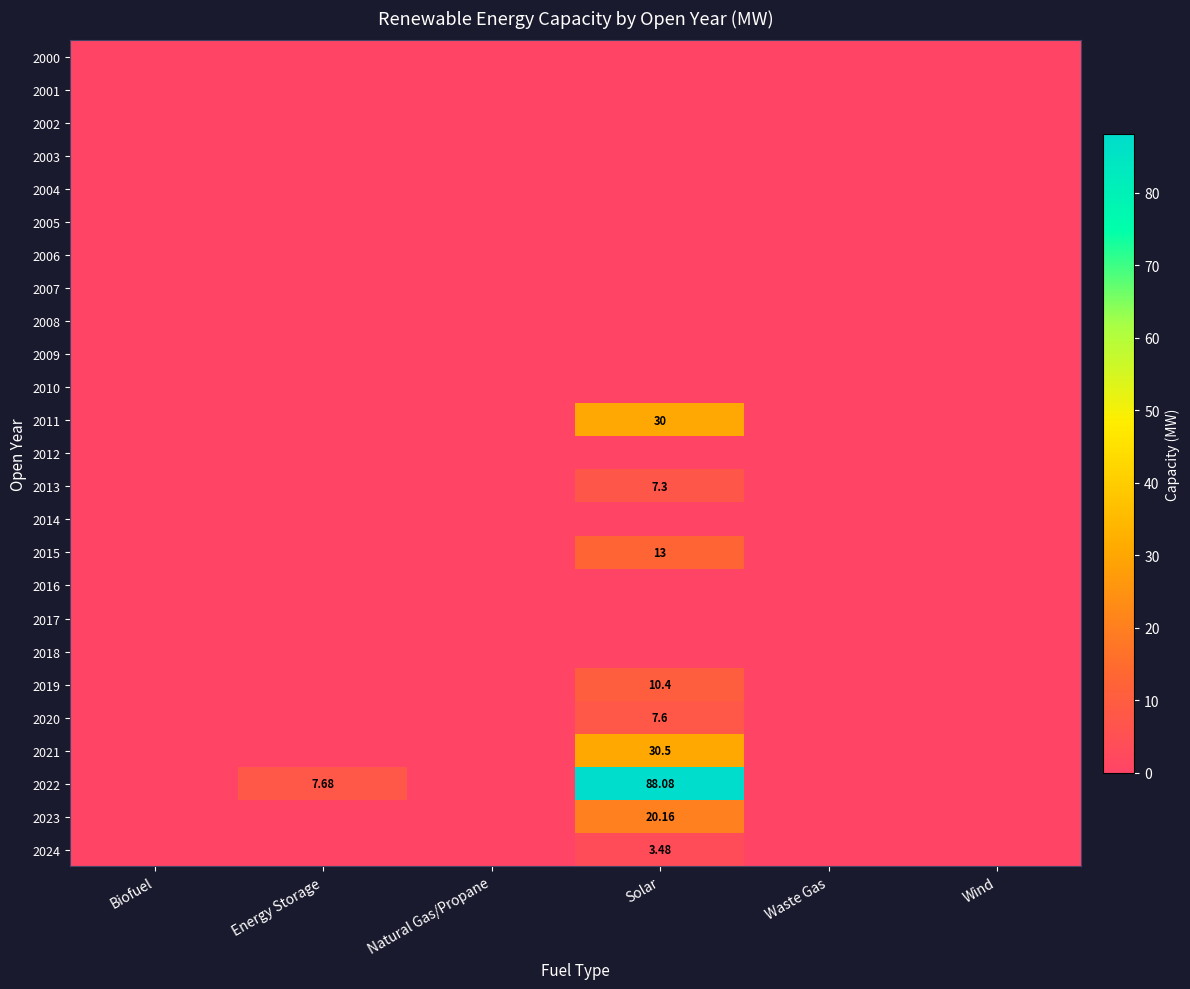

Which category has the lowest value across all series?

Biofuel